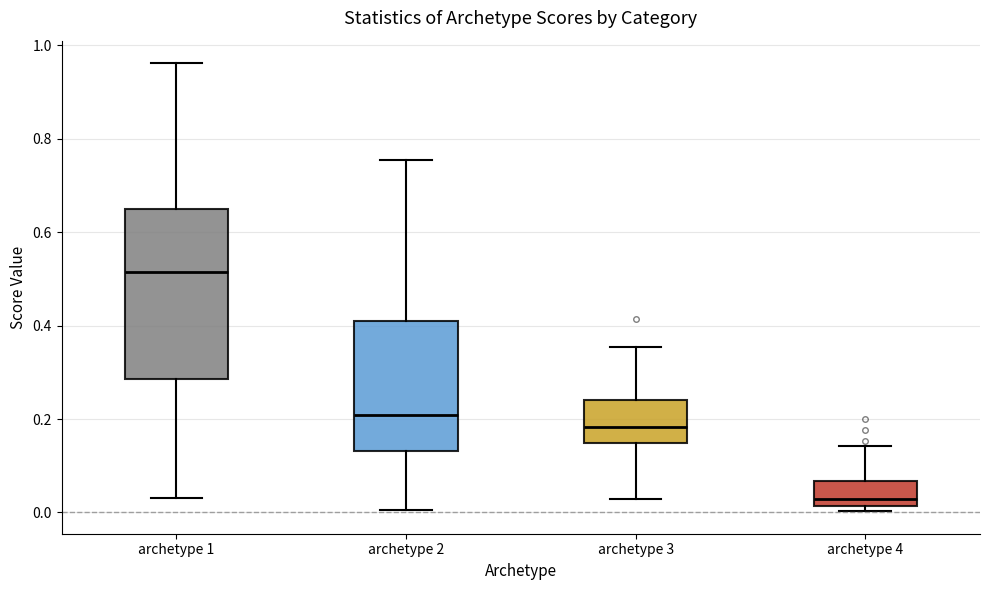

Reading left to right, transcribe this box plot: for each box, give where its median line is, the range the box spans, and where its two whiskers end, as read against the y-axis. The values are not printed on the chart, so give them approximately, as read against the axis.

archetype 1: median 0.52, box 0.28 to 0.64, whiskers 0.04 to 0.96
archetype 2: median 0.20, box 0.14 to 0.40, whiskers 0.00 to 0.76
archetype 3: median 0.18, box 0.14 to 0.24, whiskers 0.02 to 0.36
archetype 4: median 0.02 (just above the box's lower edge), box 0.02 to 0.06, whiskers 0.00 to 0.14